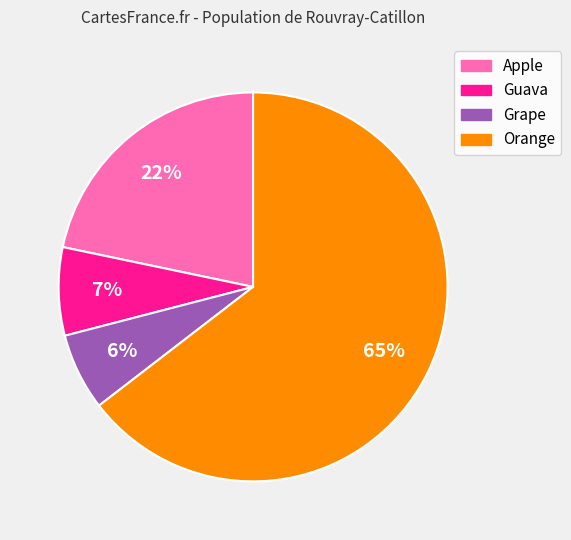

How many segments does this pie chart have?

4